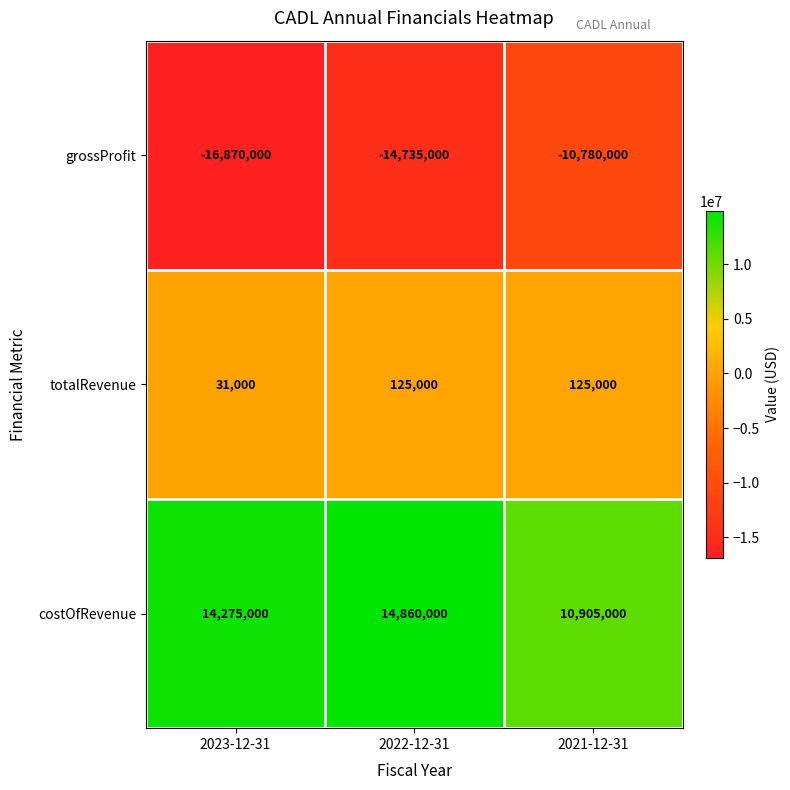

Is it true that totalRevenue equals 25829 at 2022-12-31?

False